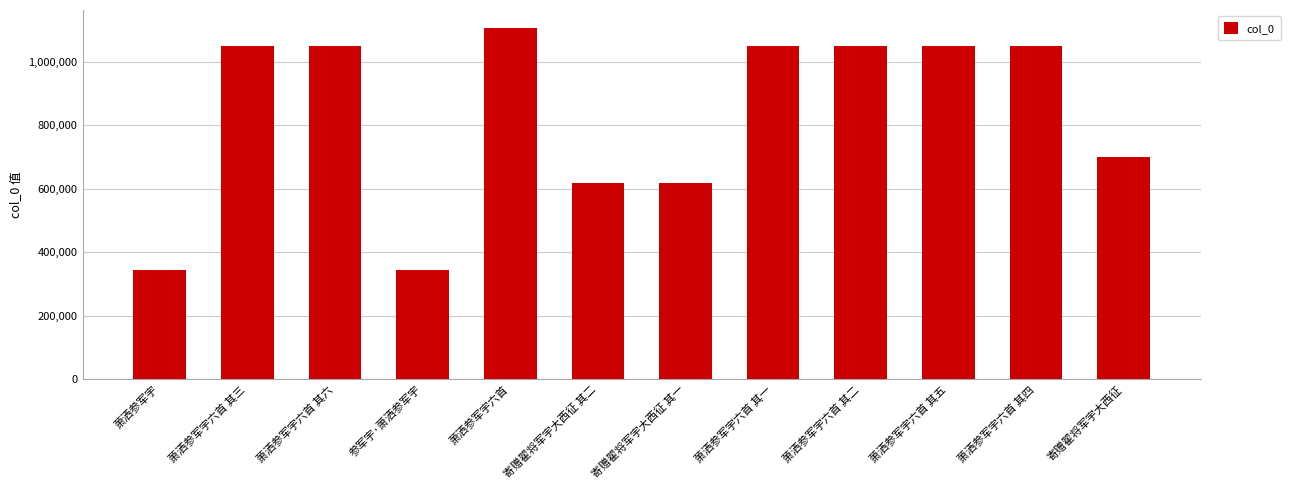

What is the minimum value shown in the chart?

342978